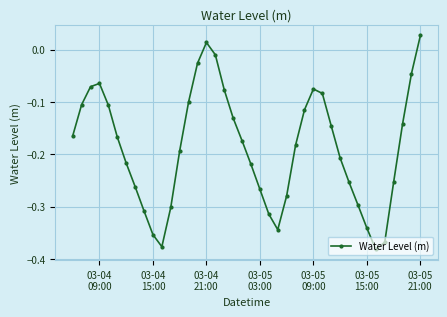

How many values are below 0?

38